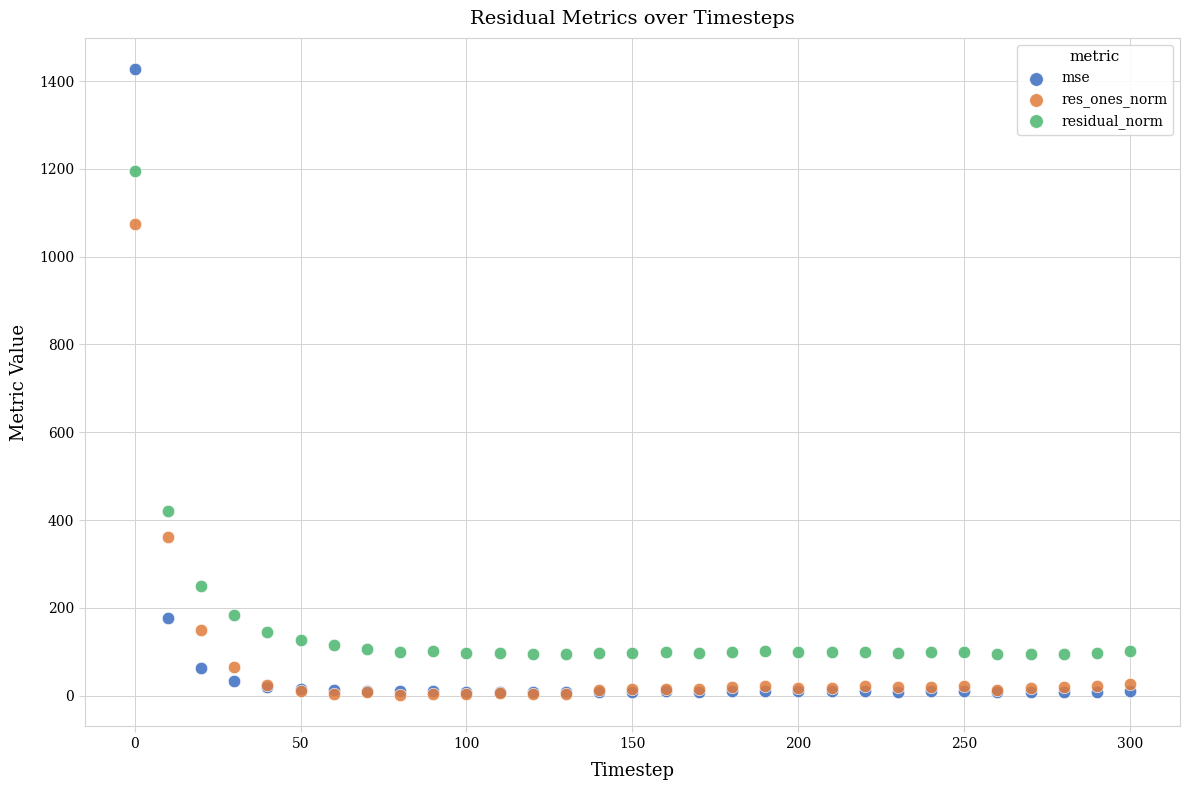

What are all the series names shown in the legend?

mse, res_ones_norm, residual_norm